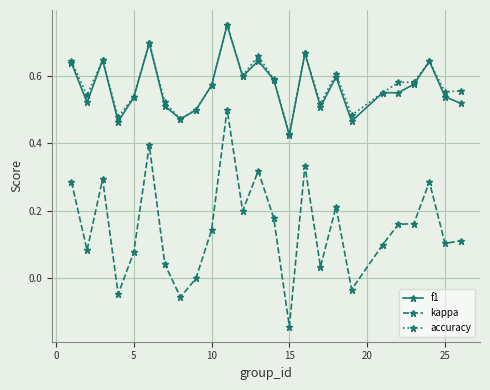

True or false: f1 has more than 1 points higher than both neighbors.

True